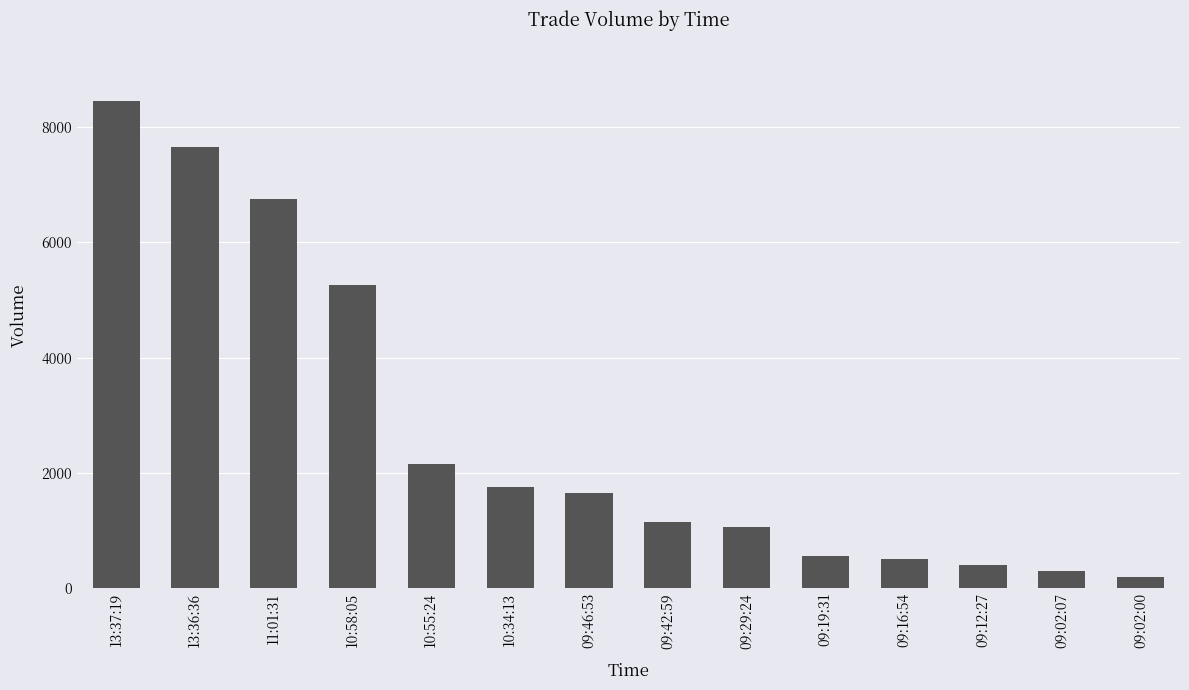

At which category does the chart reach its minimum across all series?

09:02:00